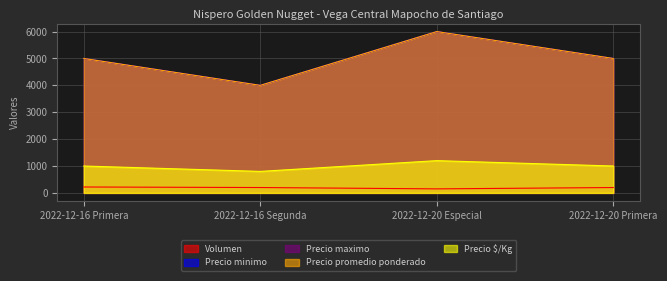

What position from the right is 2022-12-20 Especial?

2